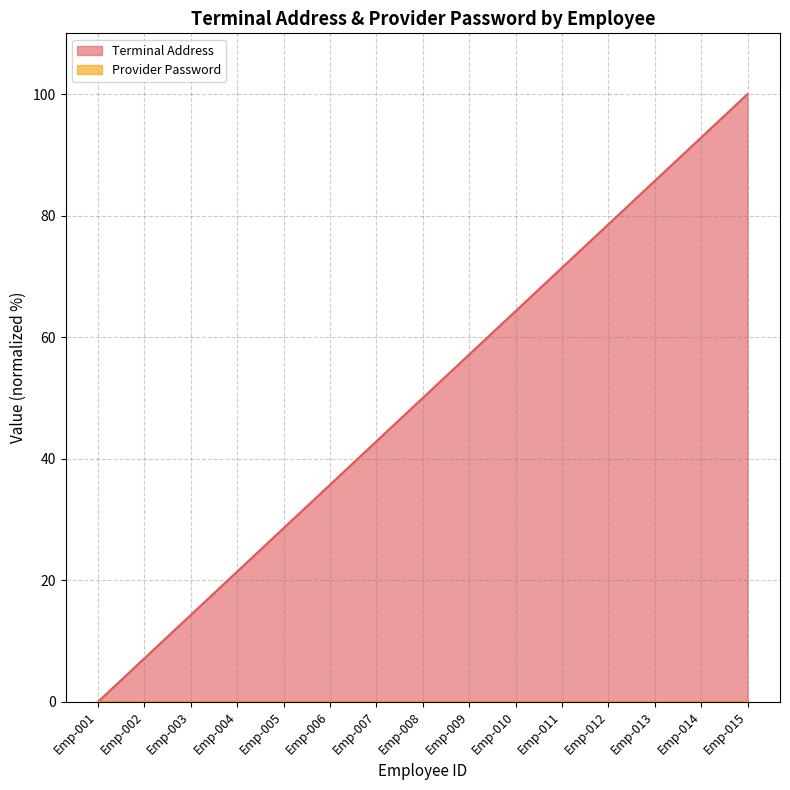

What is the approximate value at Emp-013?

85.7